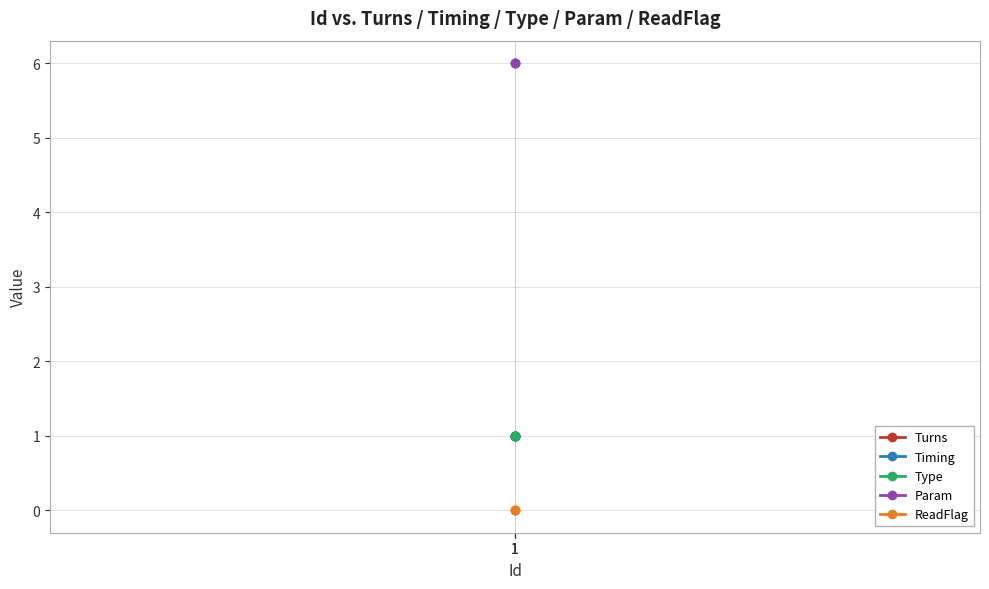

What are all the series names shown in the legend?

Turns, Timing, Type, Param, ReadFlag